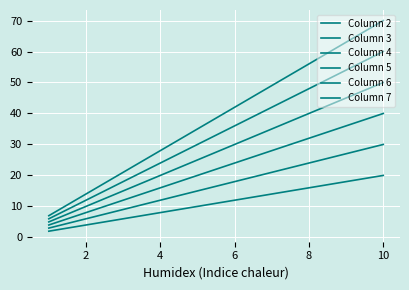

True or false: Column 4 has more than 1 points higher than both neighbors.

False